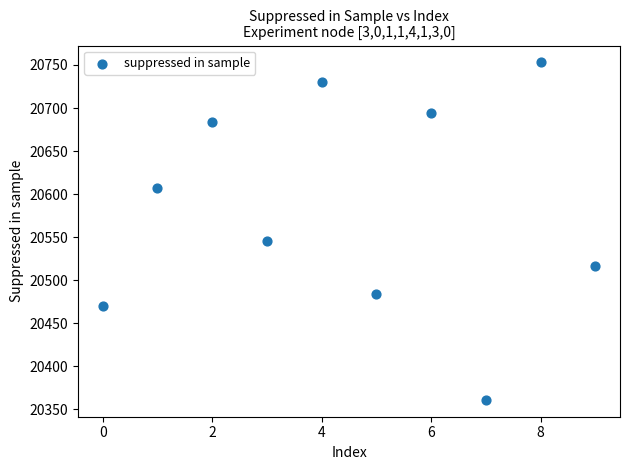

What Y value in the scatter plot is closest to 20557?

20546